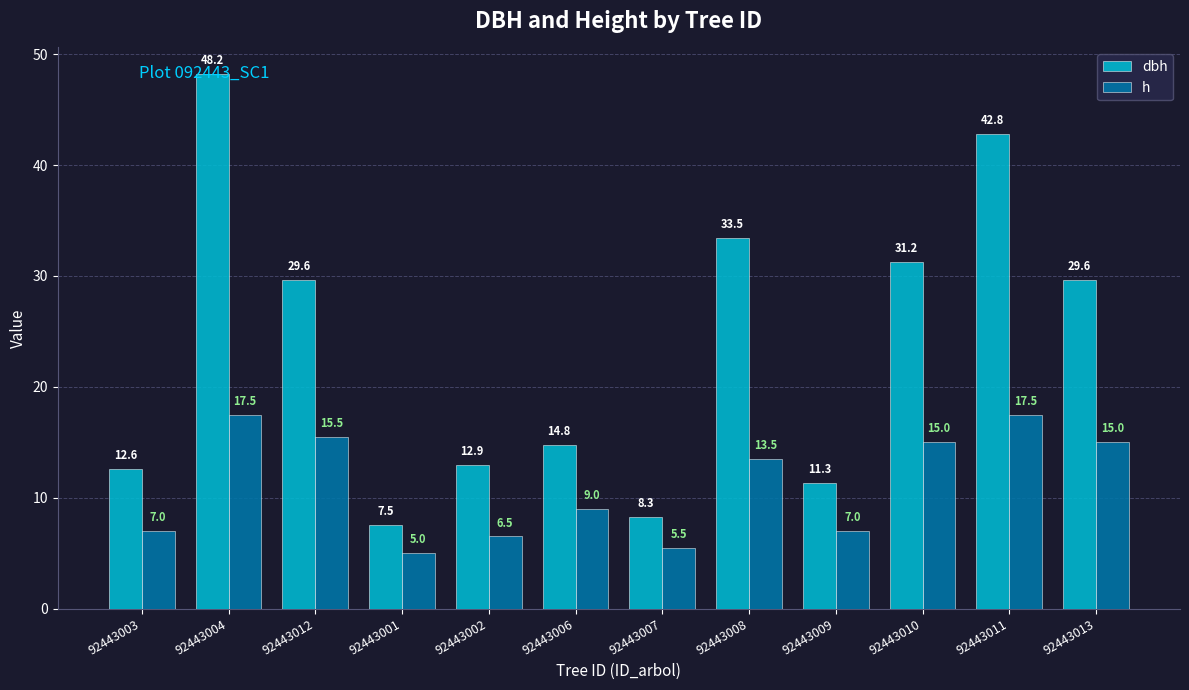

Which category has the lowest value in the h series?

92443001